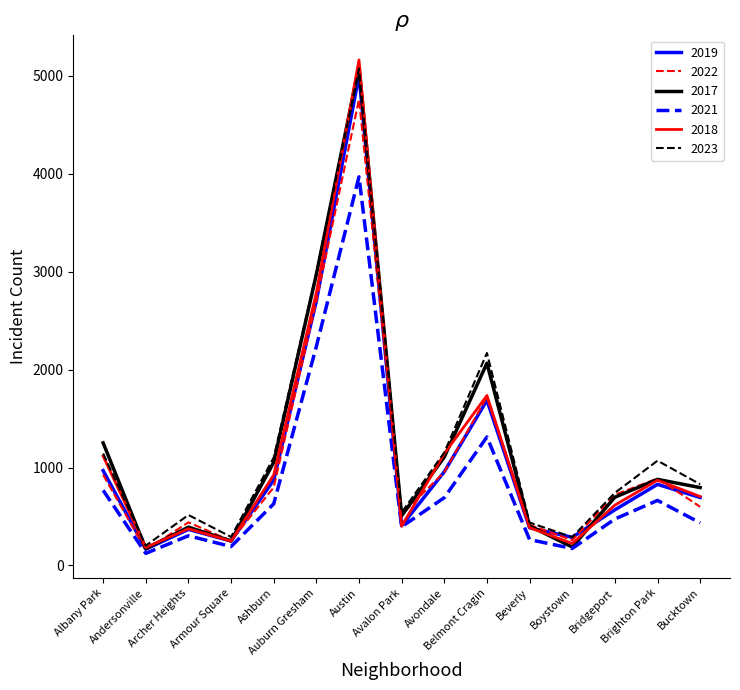

What is the smallest value displayed?

123